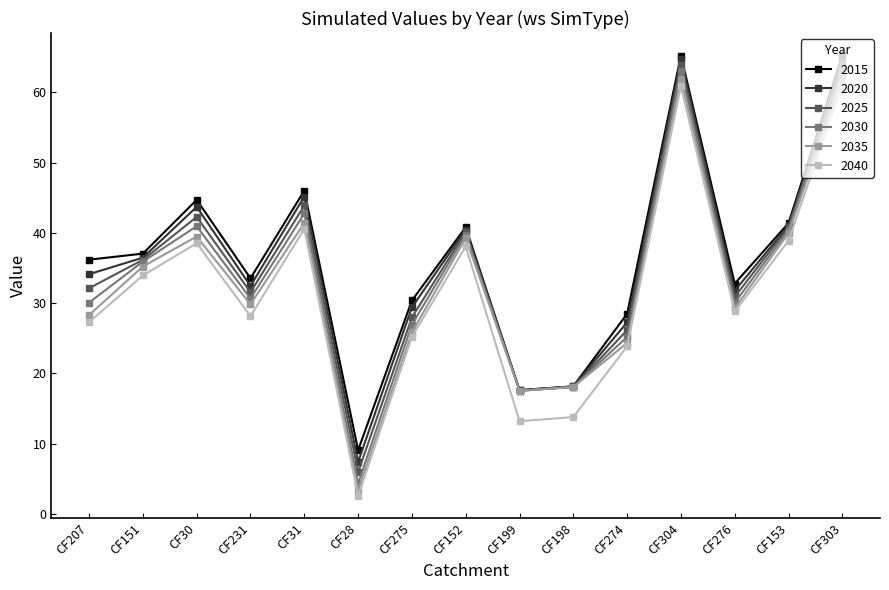

True or false: 2040 and 2020 cross at least once.

False